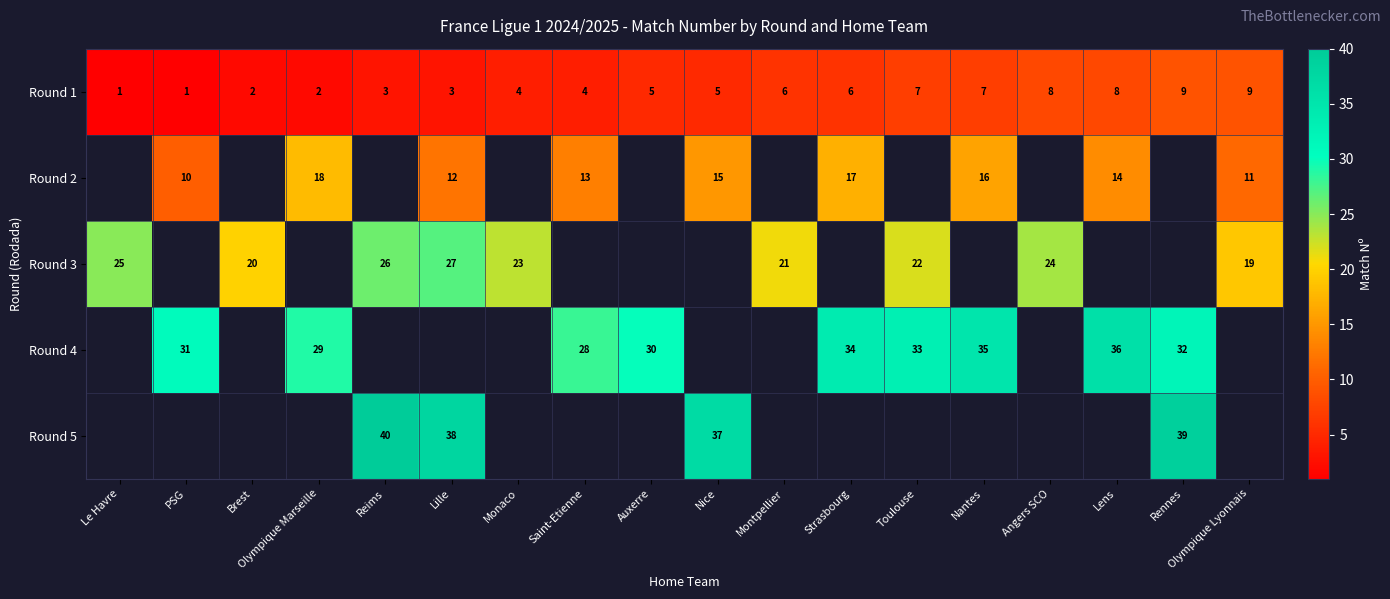

Is it true that Round 1 equals 9 at Rennes?

True